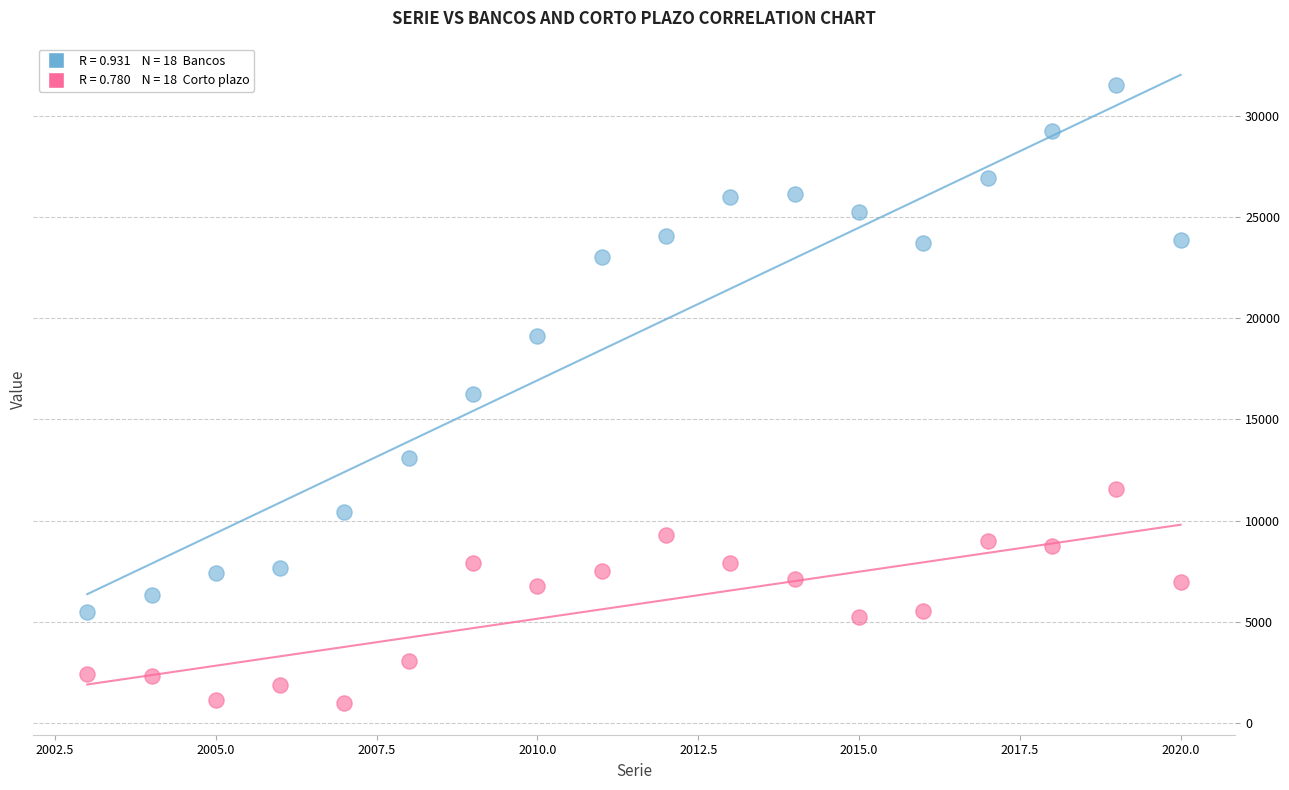

Across all data points, what is the range of Y values (max minus min)?

30545